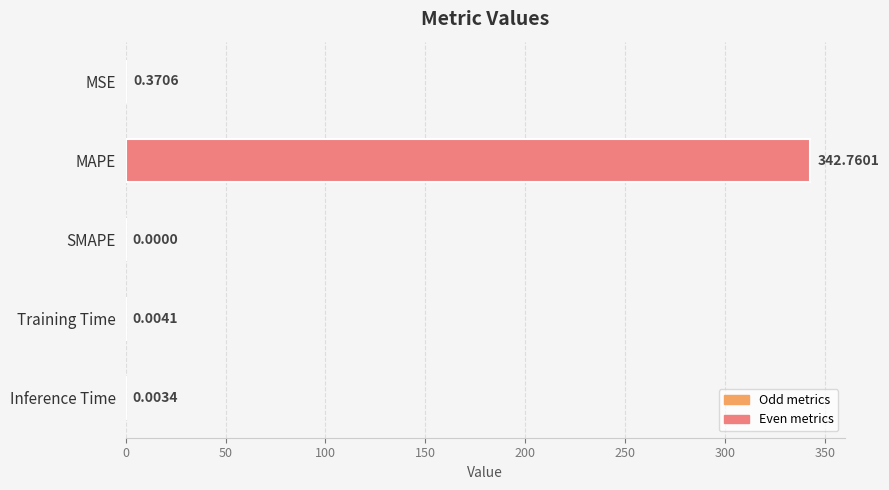

Between Training Time and MAPE, which is larger?

MAPE